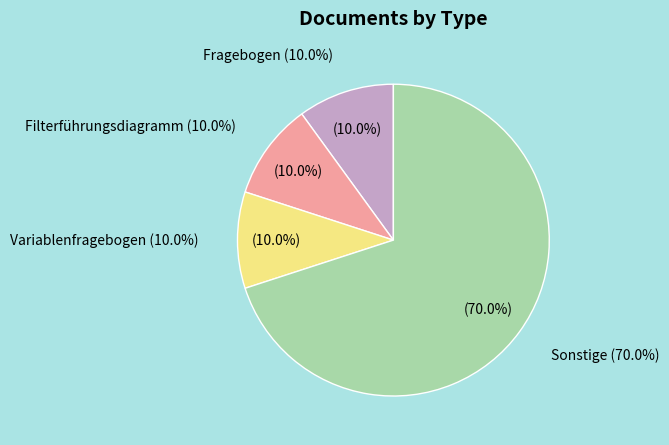

Is there a majority slice in this chart?

Yes